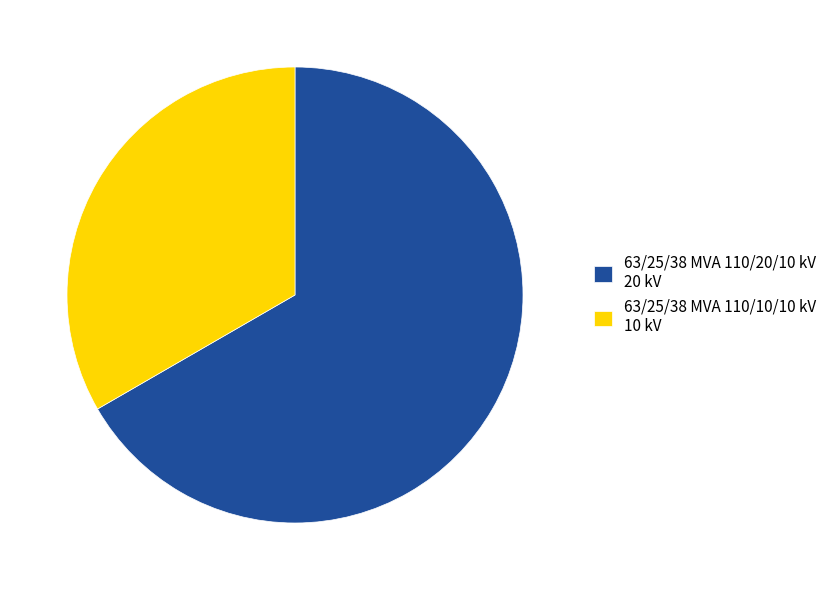

Which category accounts for the majority?

63/25/38 MVA 110/20/10 kV